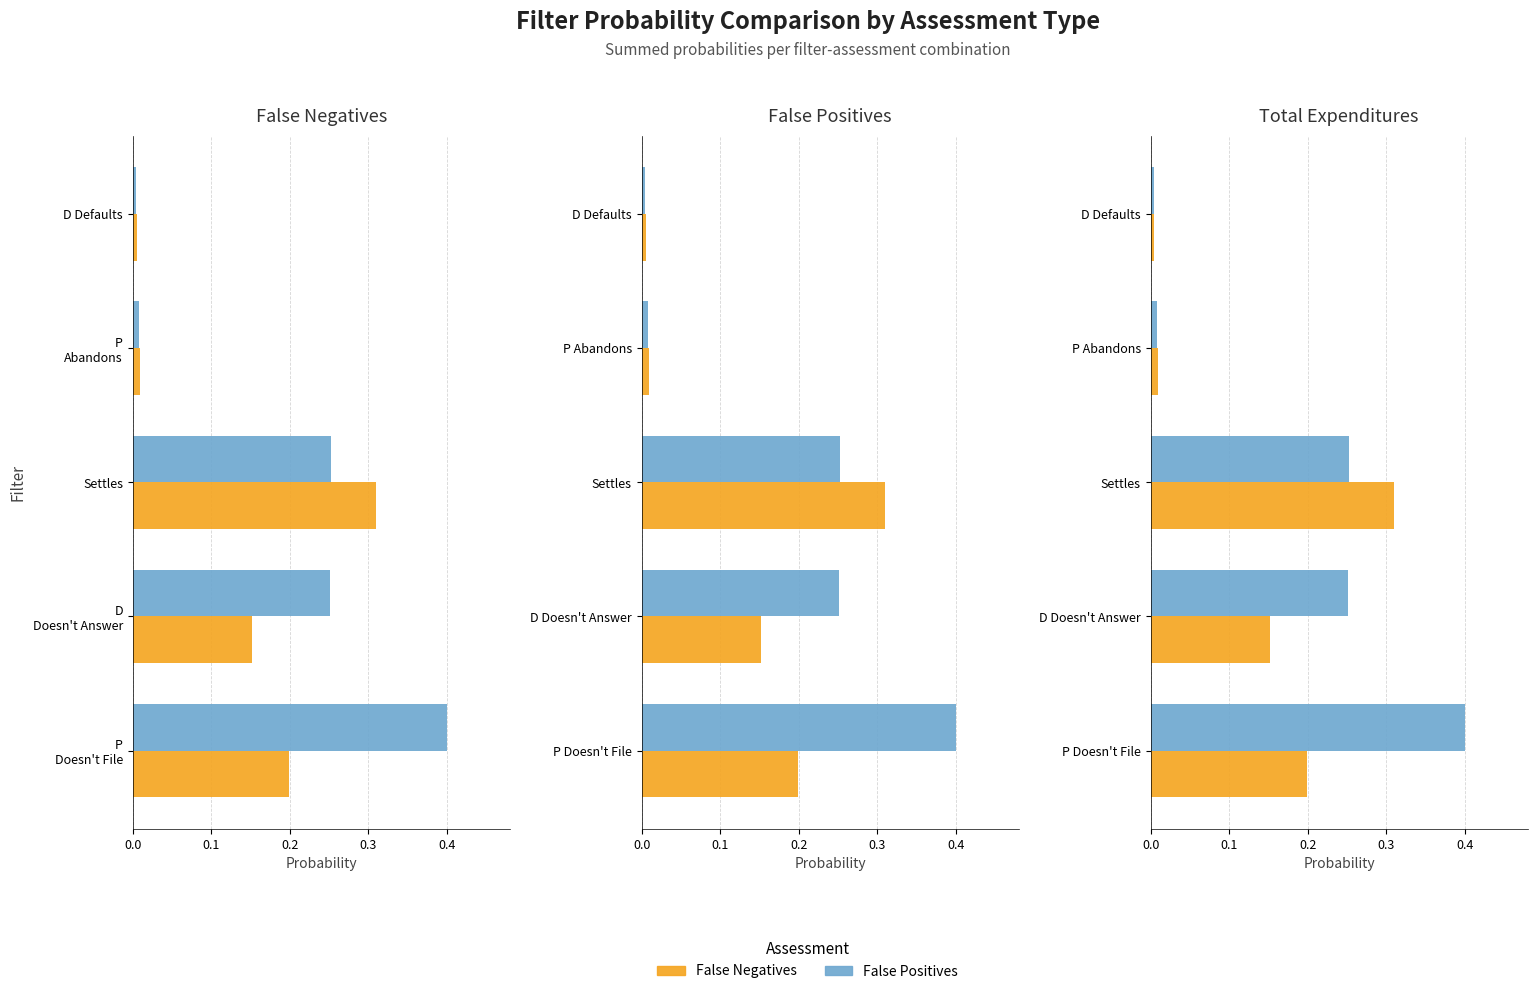

Which series has the widest spread of values?

False Positives